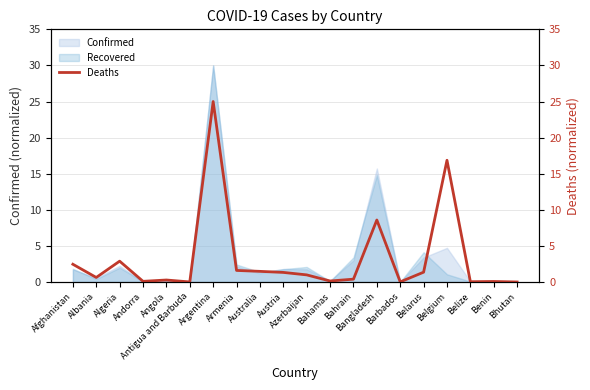

What is the difference between the maximum and minimum values?

25.0